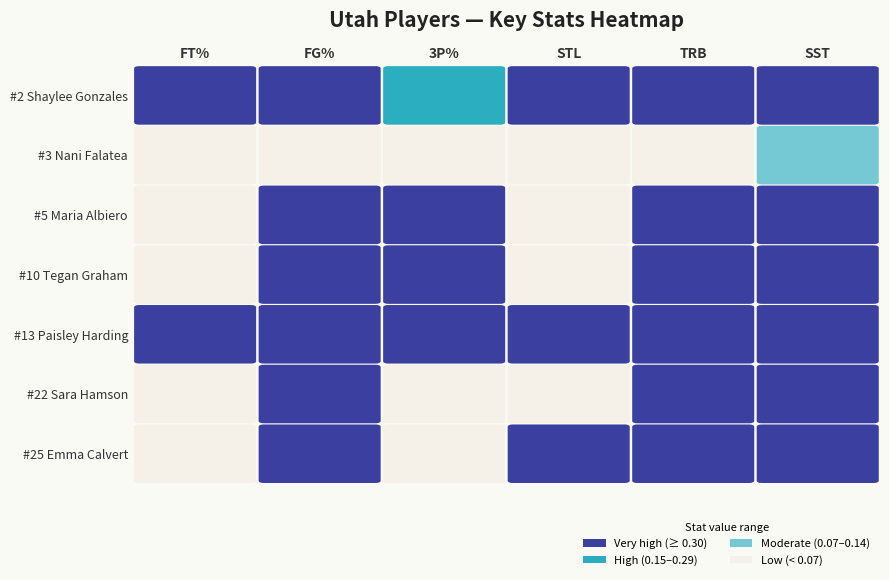

True or false: #22 Sara Hamson has a value of 1.7 at FT%.

False